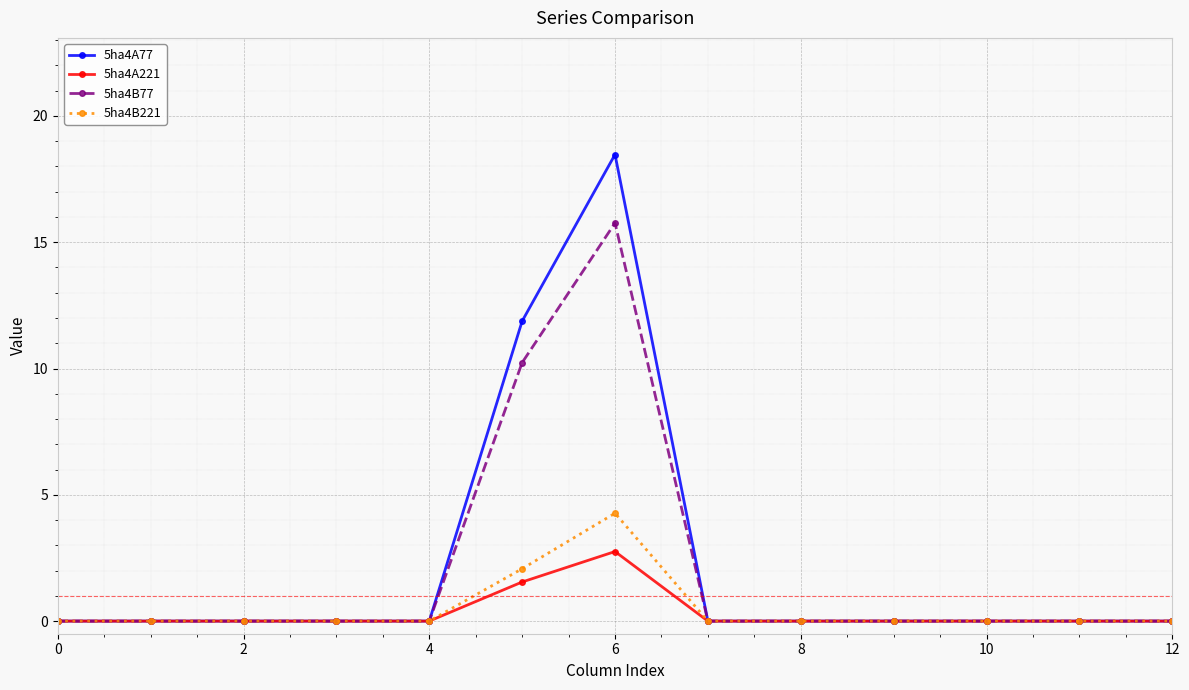

Which series has the widest spread of values?

5ha4A77